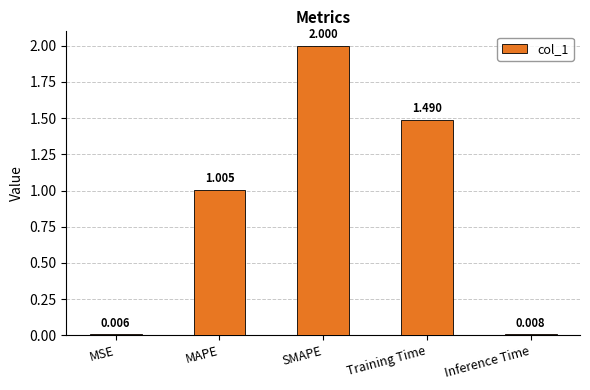

How many values exceed 1?

3